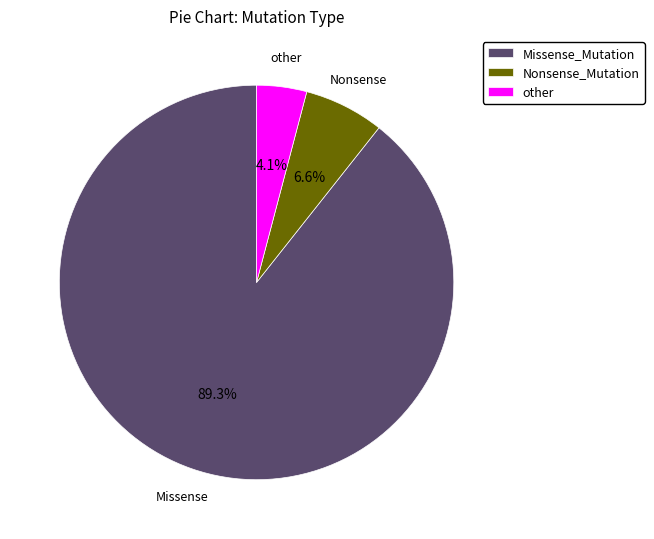

How much of the chart is everything except Nonsense_Mutation?

93.4%